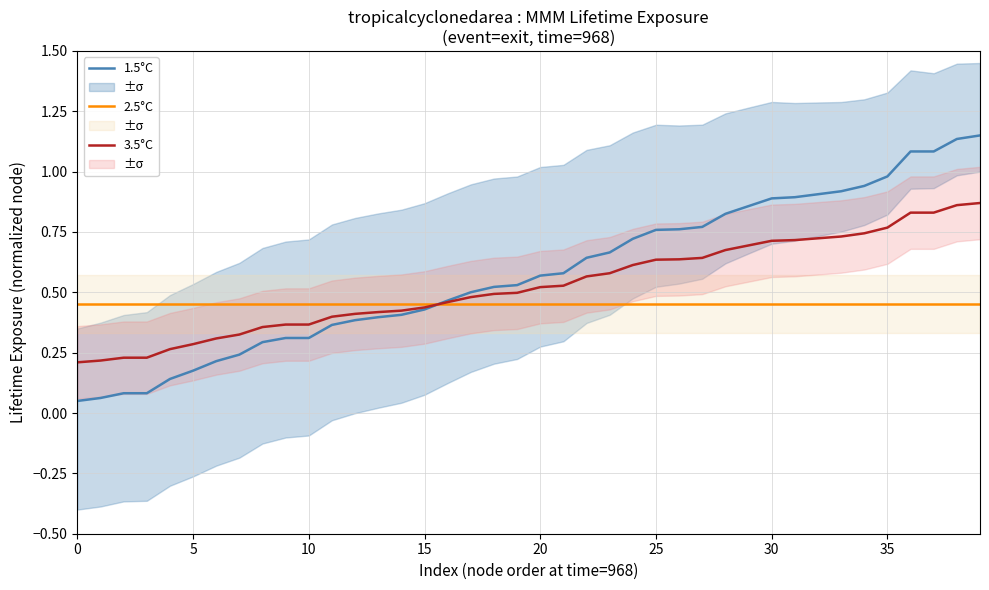

At which category is the sum across all series the highest?

39